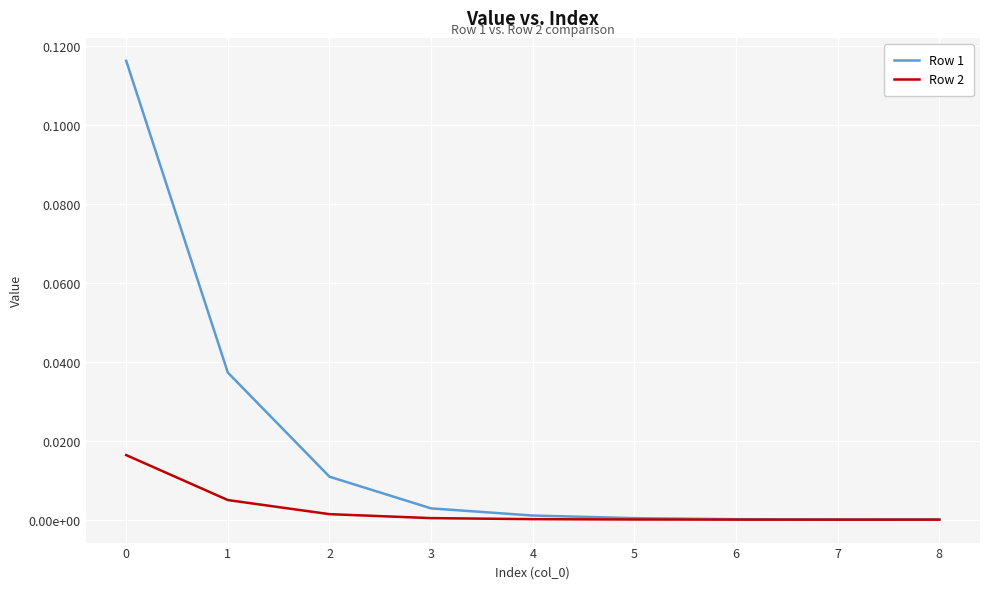

True or false: Row 1 and Row 2 cross at least once.

False